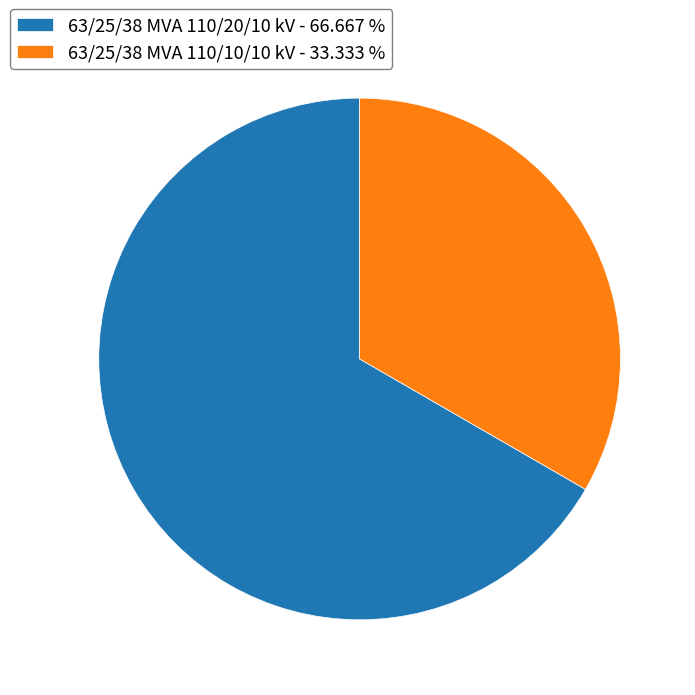

Count the number of slices in the pie.

2